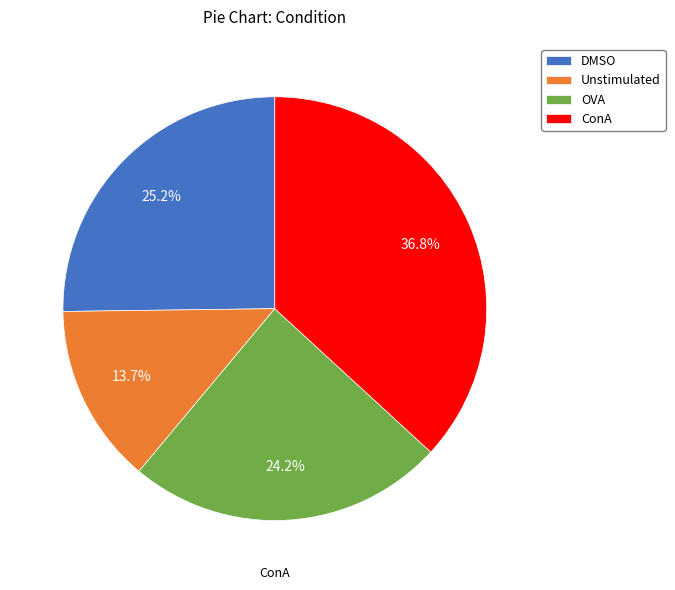

To the nearest percent, what percentage of the pie is DMSO?

25%